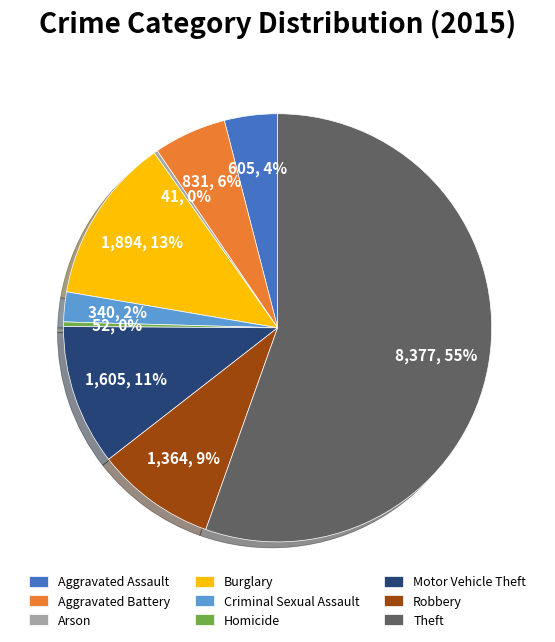

What is the largest slice in the pie chart?

Theft